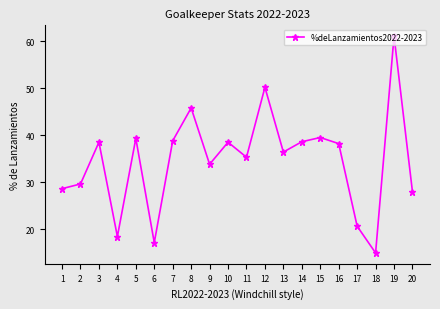

True or false: the data has more than 2 interior local peaks.

True